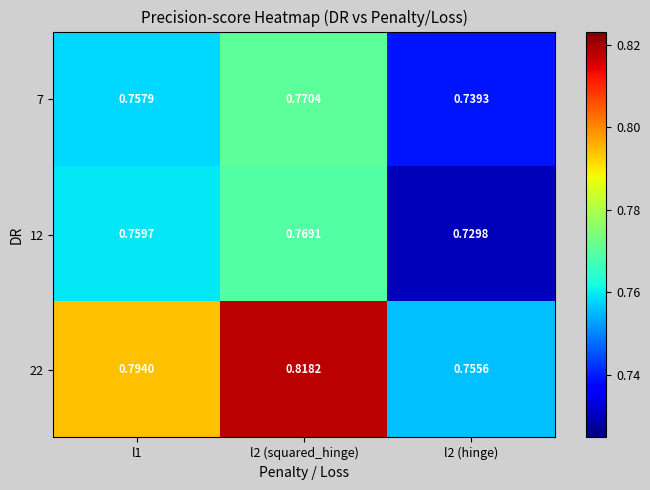

Which series has the largest range (max minus min)?

22